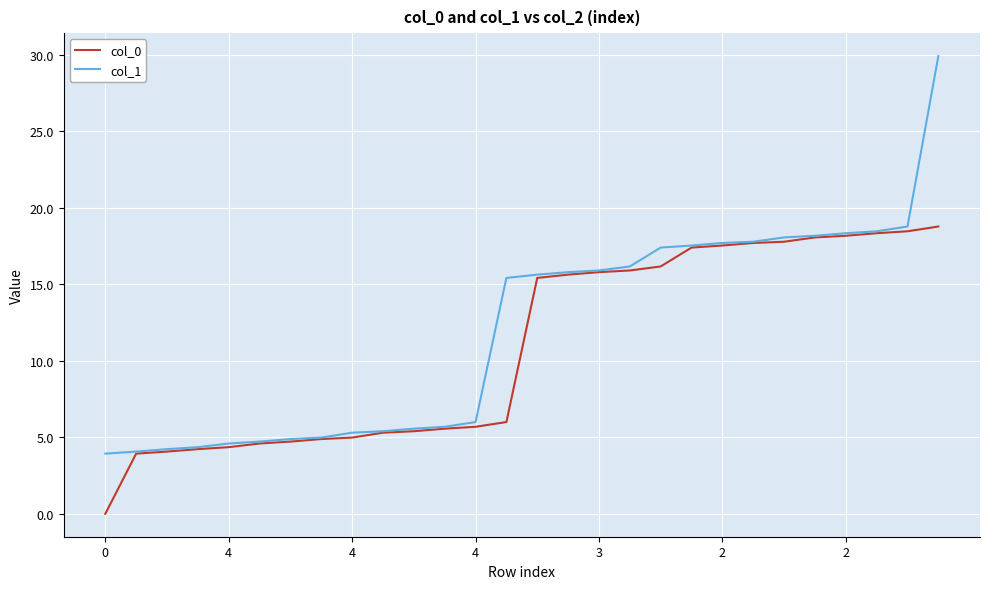

What is the lowest value of the col_1 series?

3.9